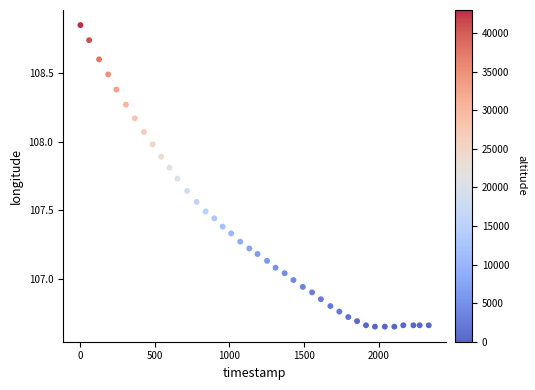

What is the range of Y values (max minus min)?

2.2